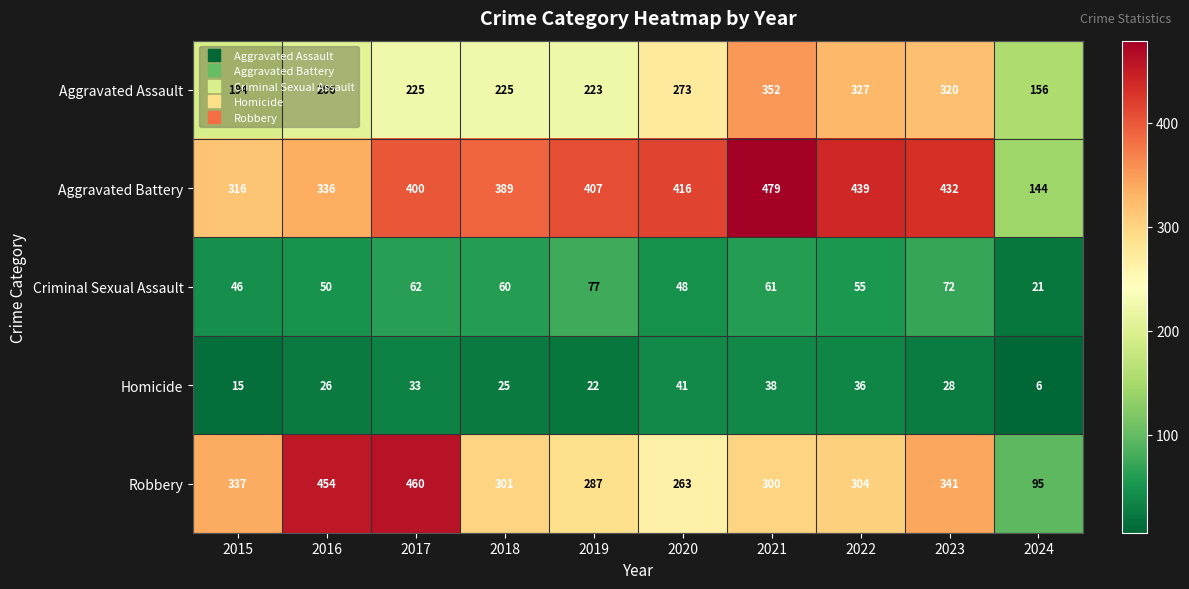

What is the difference between the maximum and minimum values in the Robbery series?

365